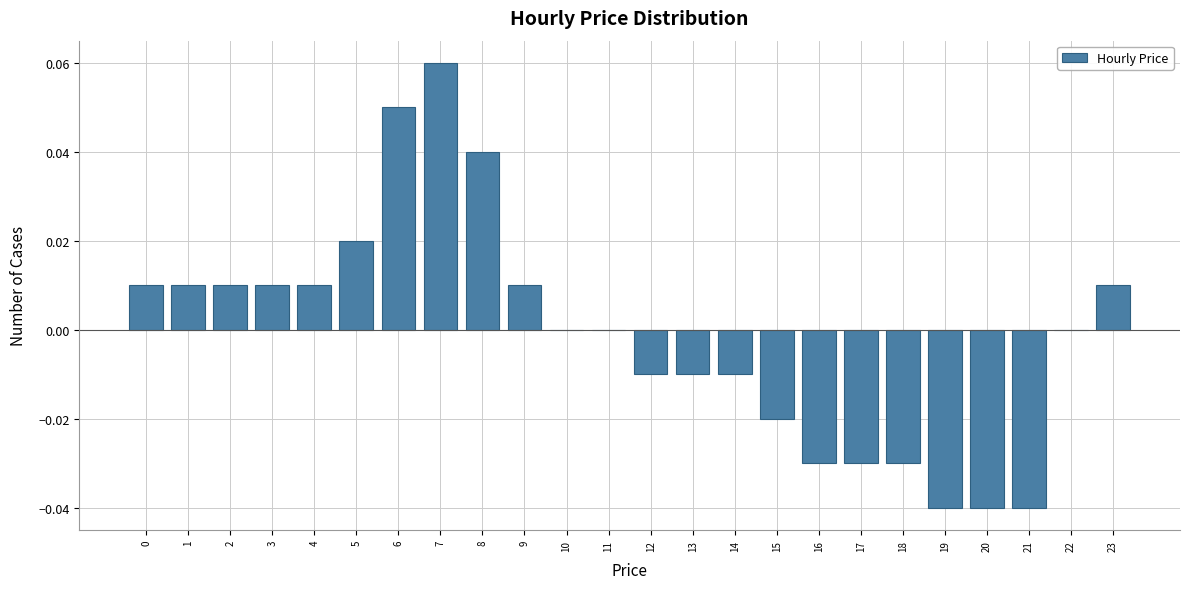

Which label corresponds to the largest value in the chart?

7